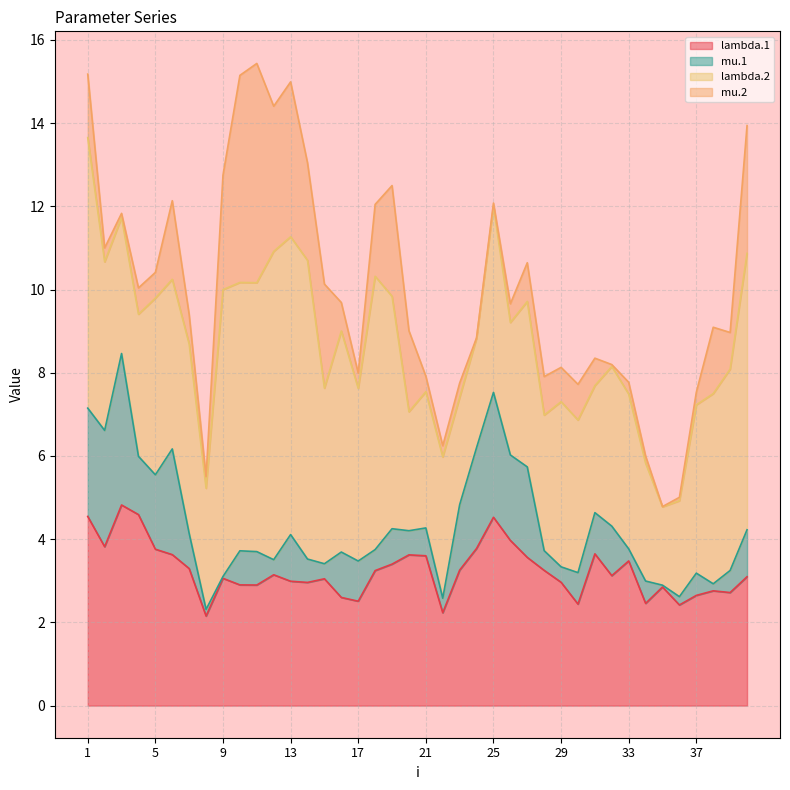

The mu.1 series shows 0.1 at 35. True or false?

False